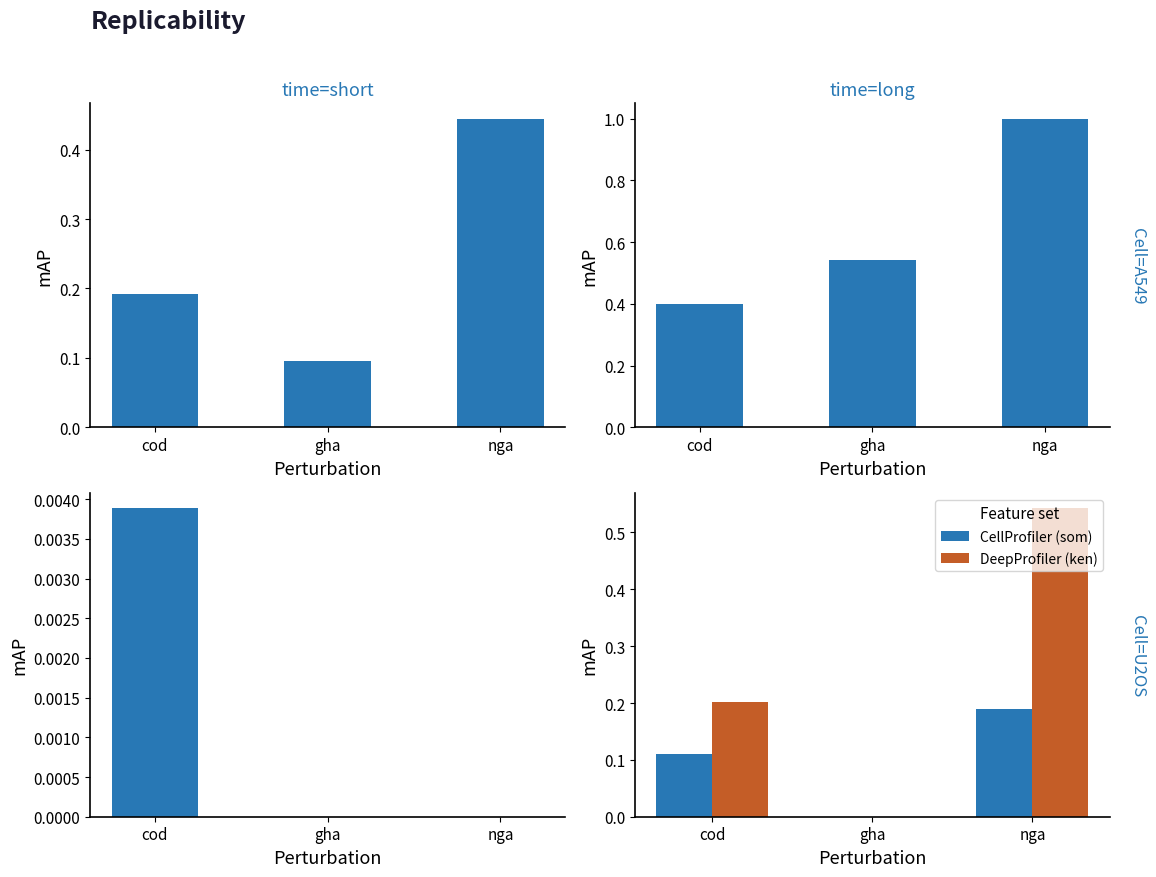

Which series has the largest total across all categories?

ken